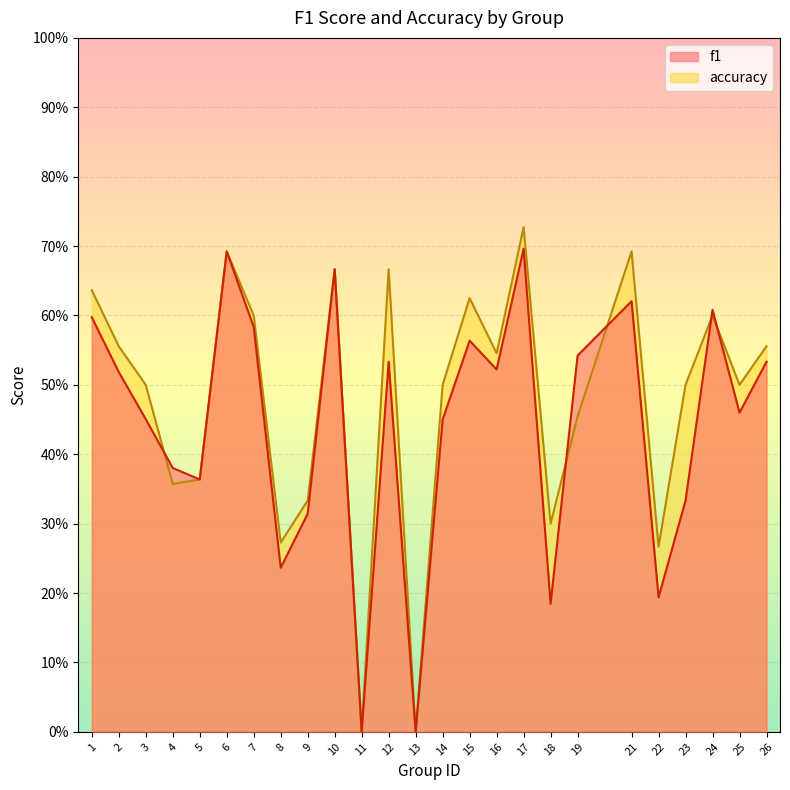

Count the number of data series in this chart.

2